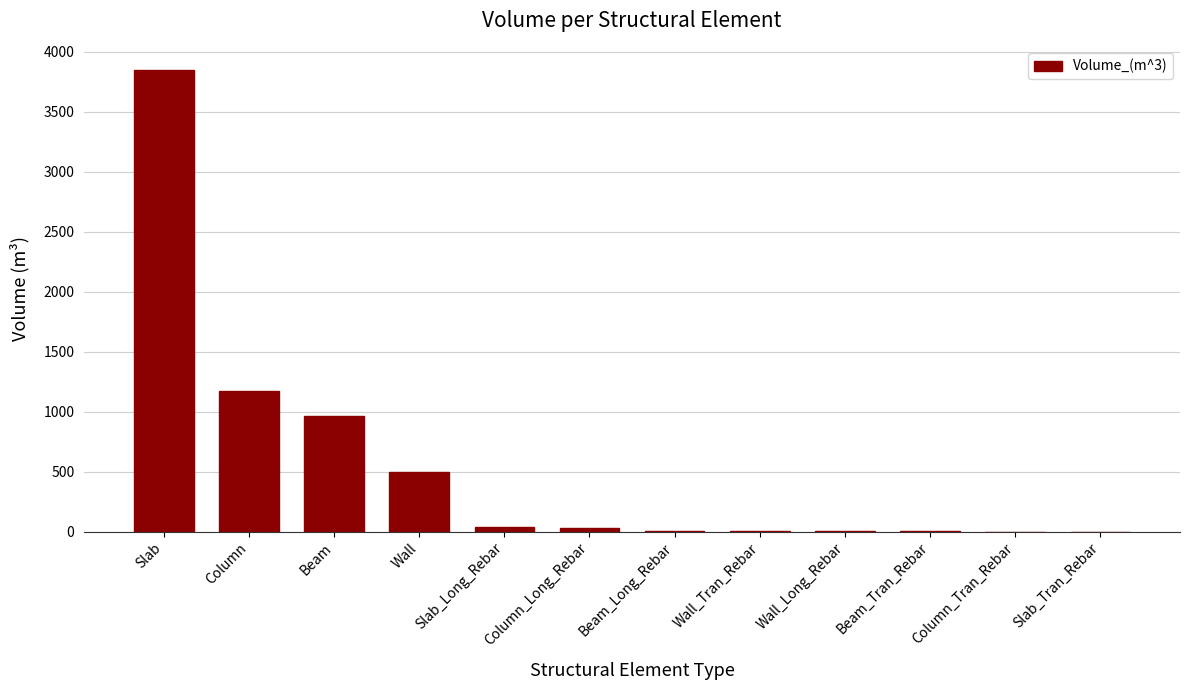

Which label corresponds to the largest value in the chart?

Slab